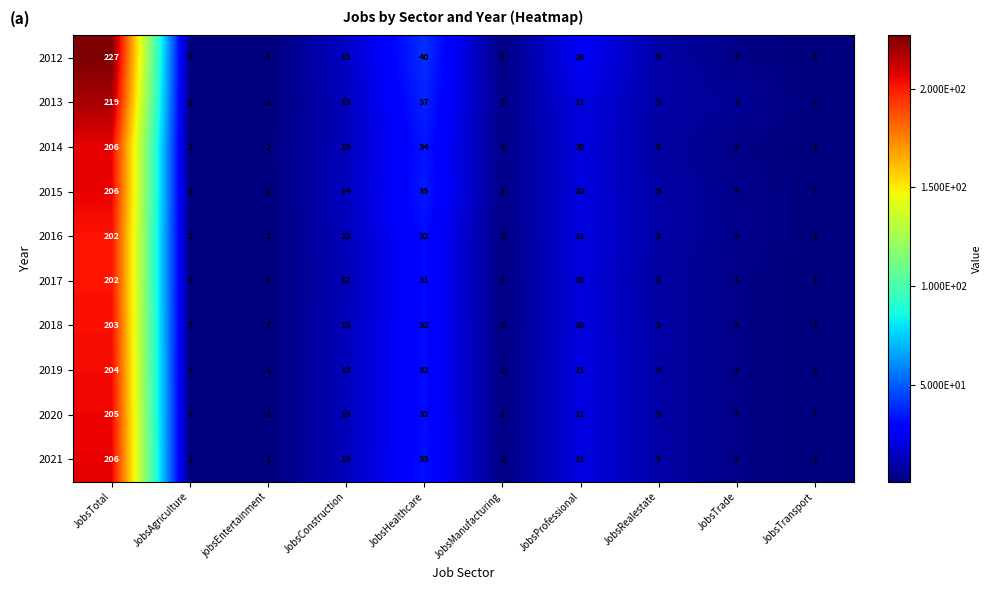

What is the spread (max minus min) of values at JobsTrade?

3